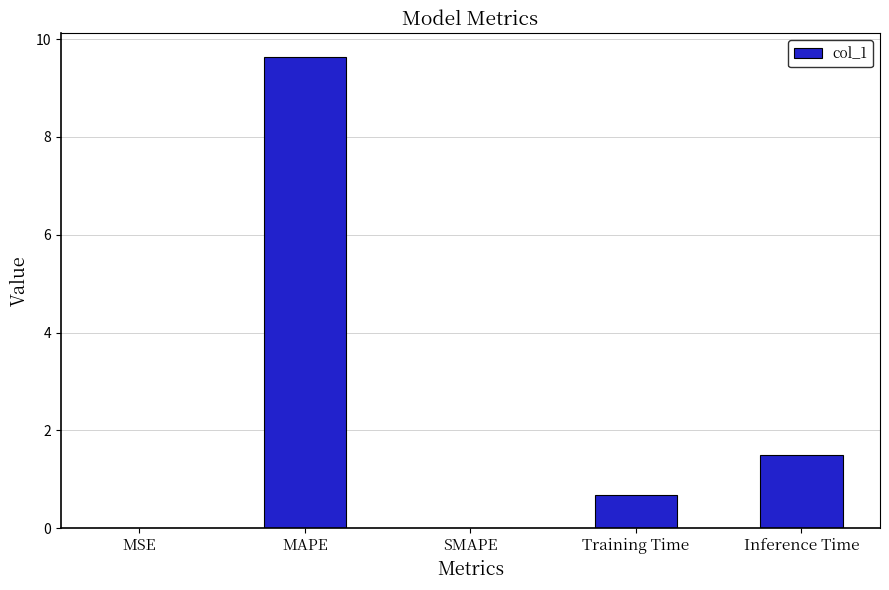

The value at Inference Time is 0.5. True or false?

False